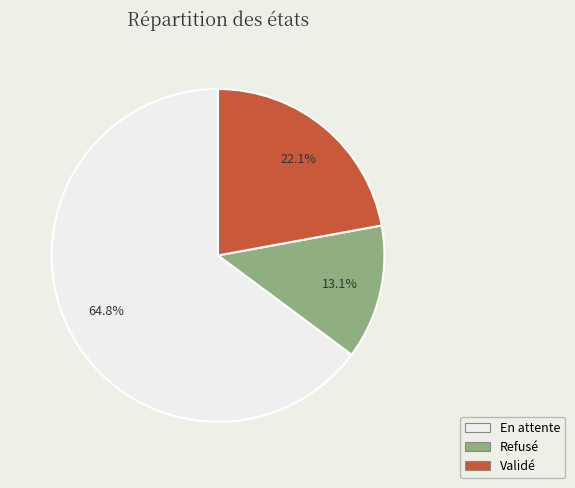

To the nearest percent, what percentage of the pie is Refusé?

13%